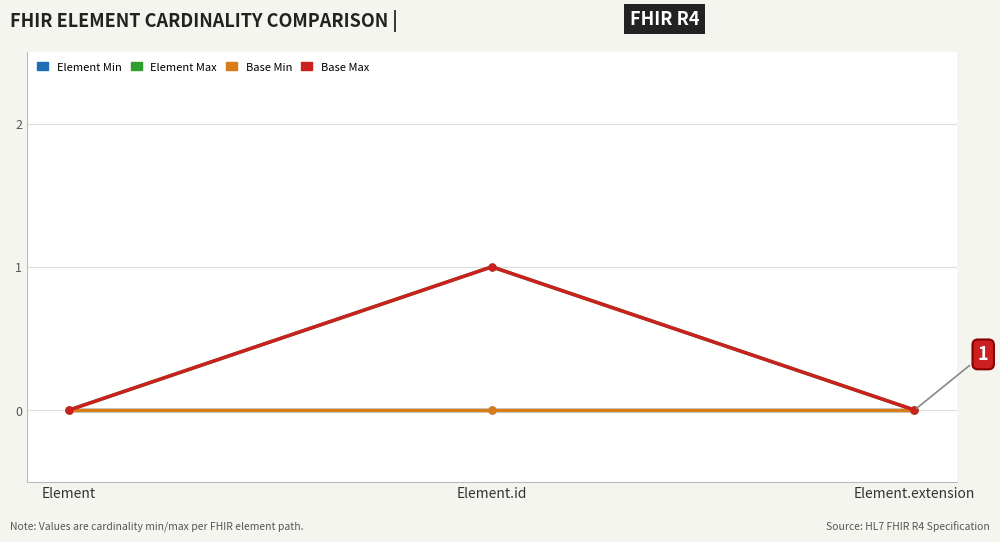

How many lines are shown in the chart?

4